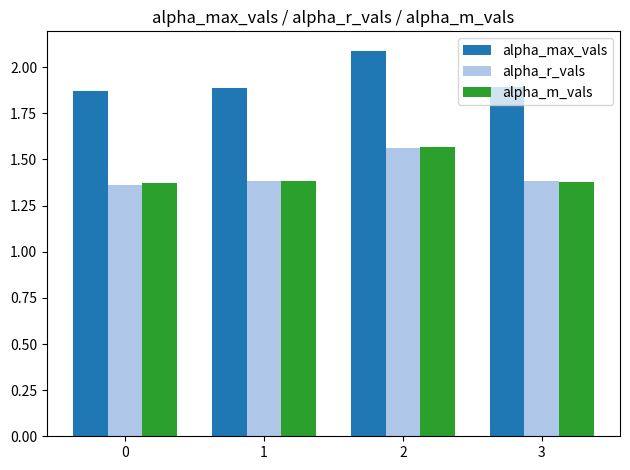

How many alpha_m_vals values are between 1 and 2?

4